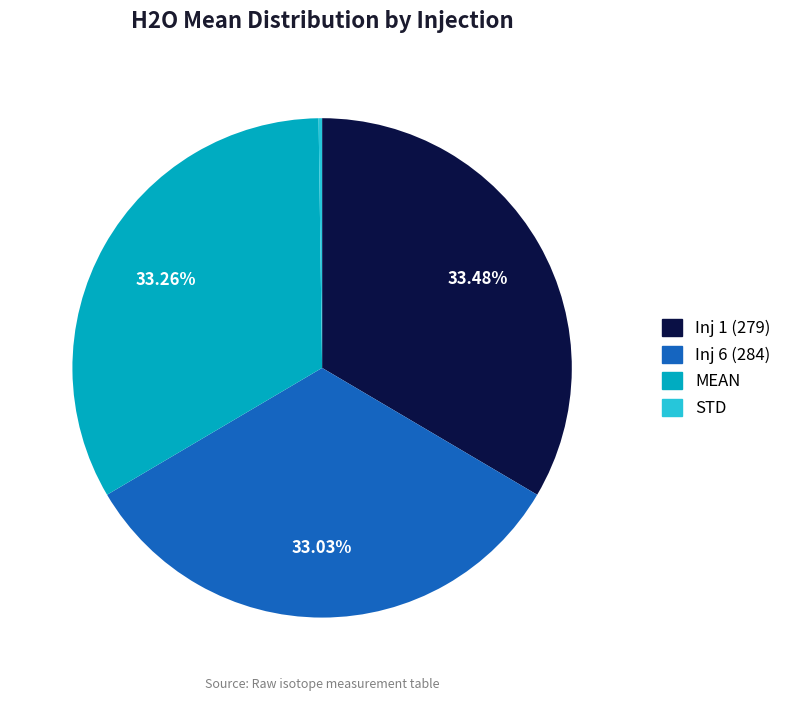

Is there any slice that represents more than half of the pie?

No